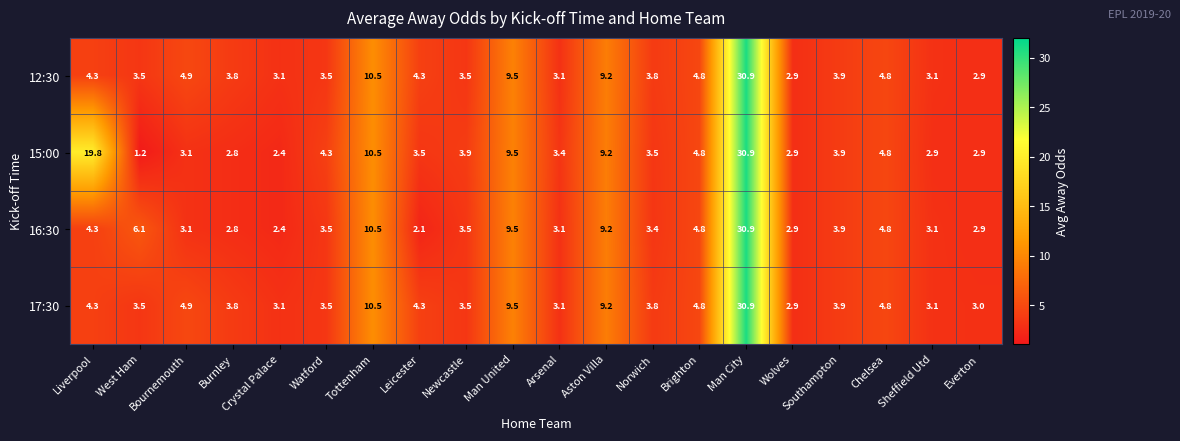

At which label is 17:30 closest to 16?

Tottenham